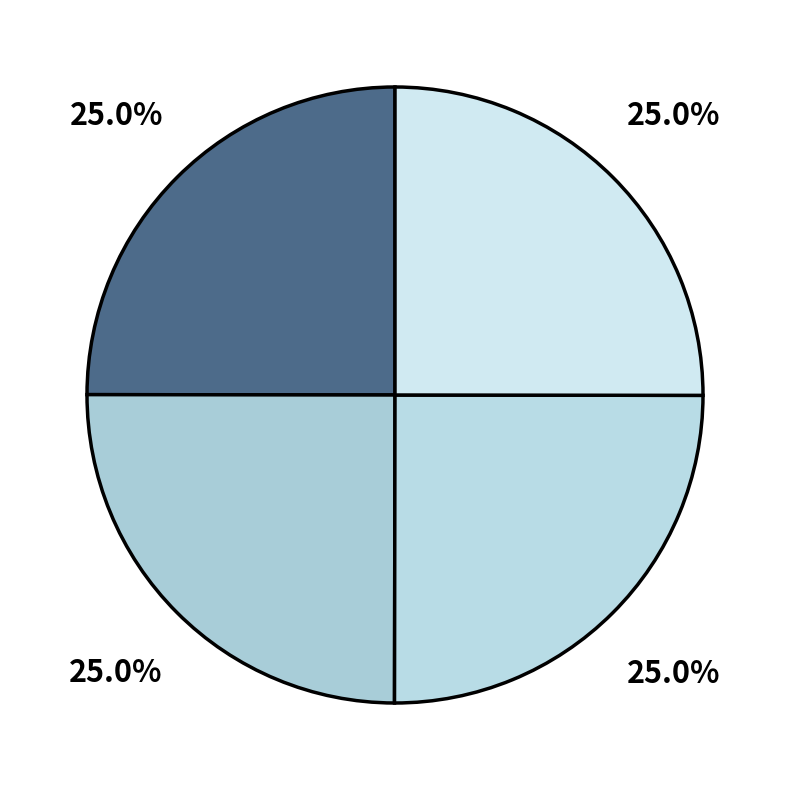

Count the number of slices in the pie.

4